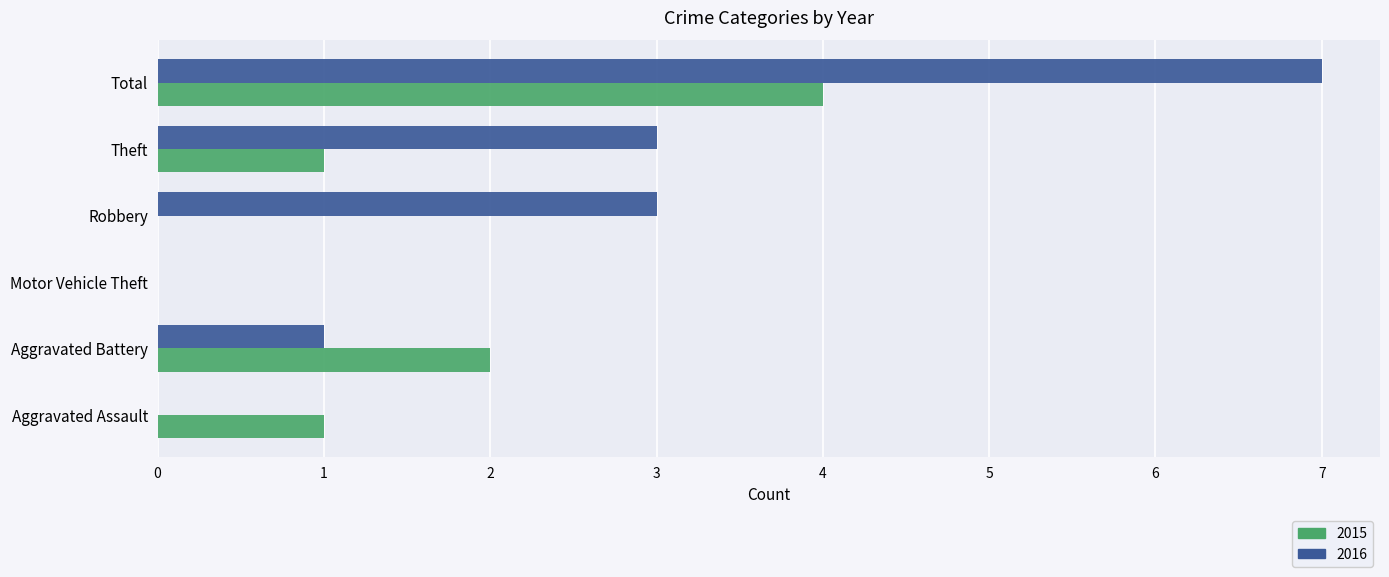

Is it true that 2016 equals 1 at Theft?

False